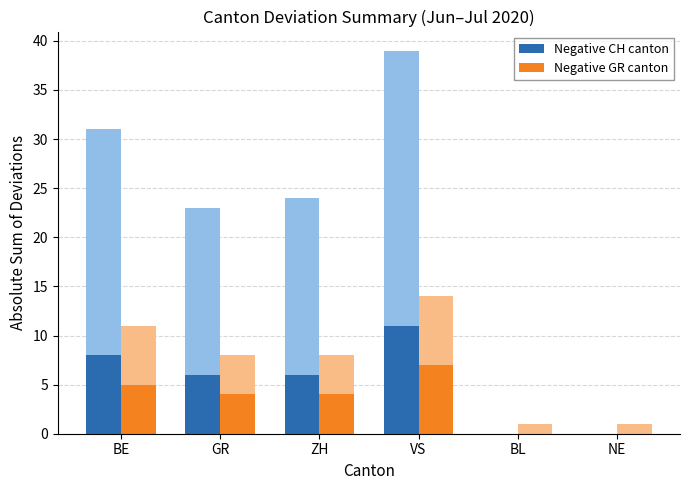

What is the difference between the Negative GR canton values at ZH and BE?

1